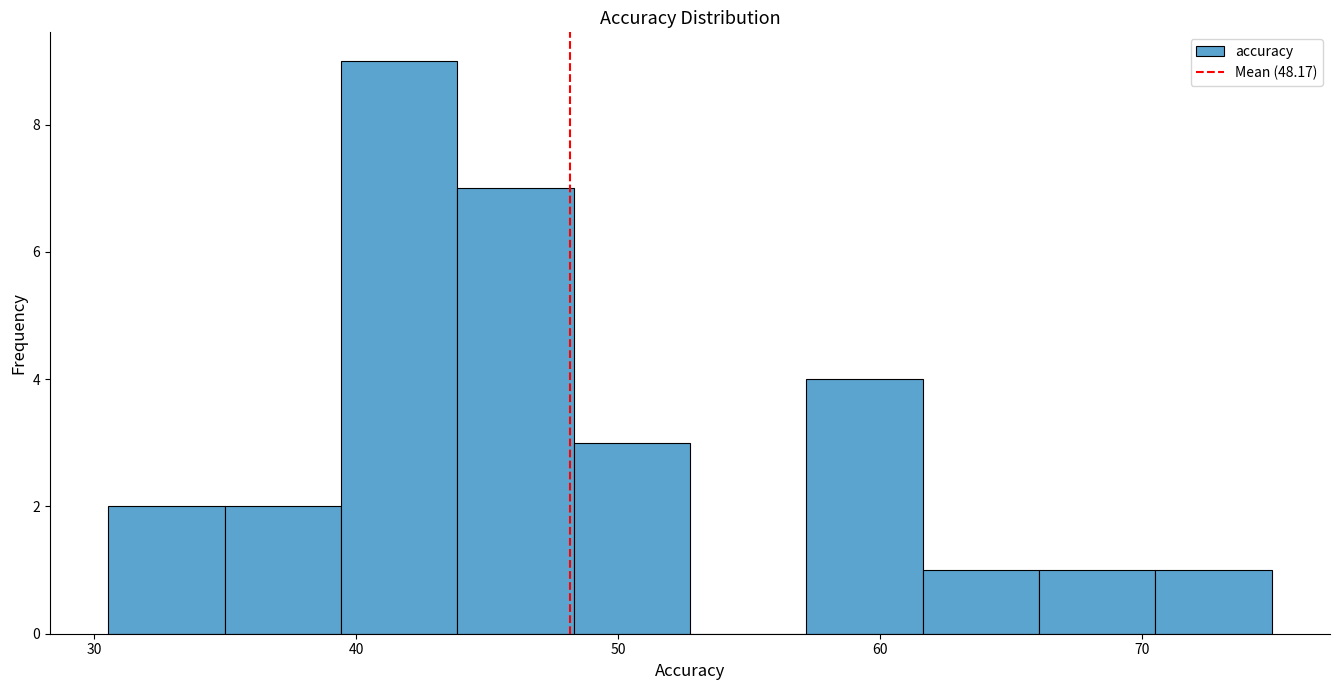

Reading left to right, transcribe this chart: for each bar, give the range it covers on the x-axis and its height. Neither the bar edges nor the heights are printed on the chart, so give them approximately, as read against the axes.

31 to 35: 2
35 to 39: 2
39 to 44: 9
44 to 48: 7
48 to 53: 3
53 to 57: 0
57 to 62: 4
62 to 66: 1
66 to 71: 1
71 to 75: 1